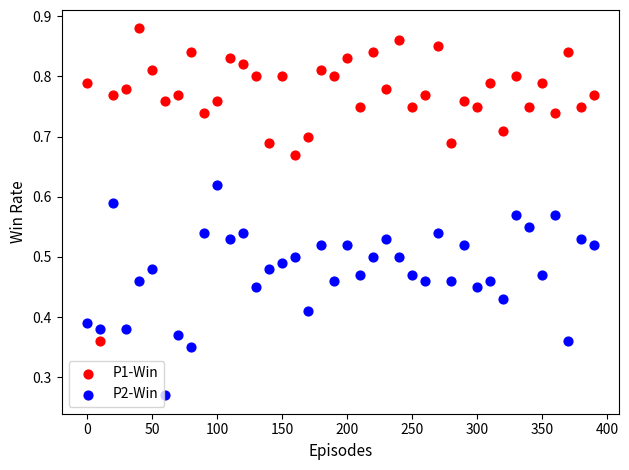

Which series has the widest spread of Y values?

P1-Win